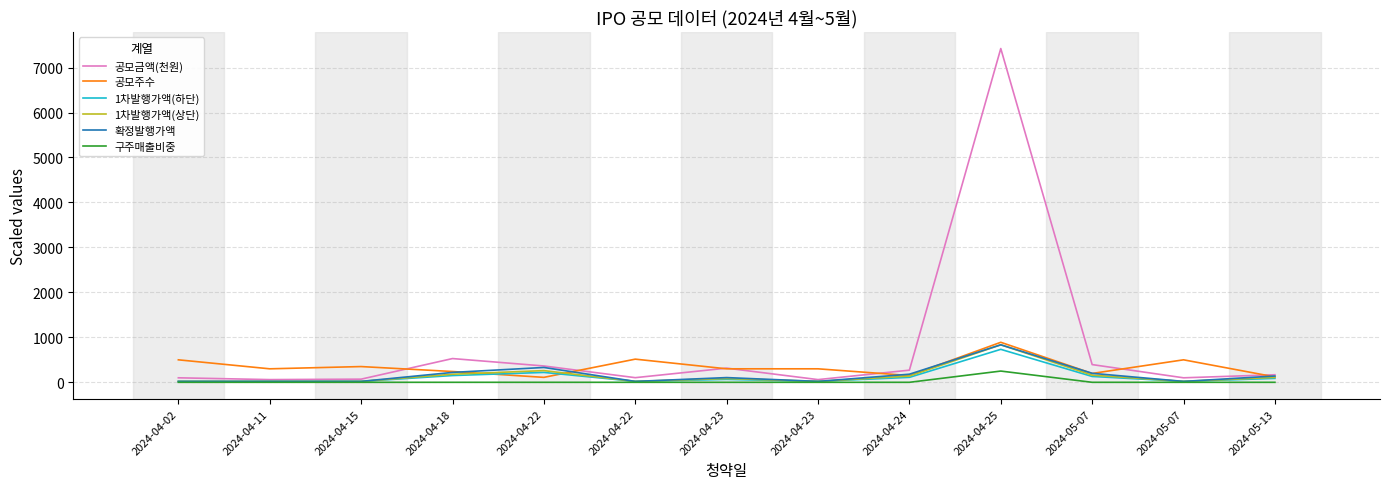

Is this an area chart (filled region under the line)?

No